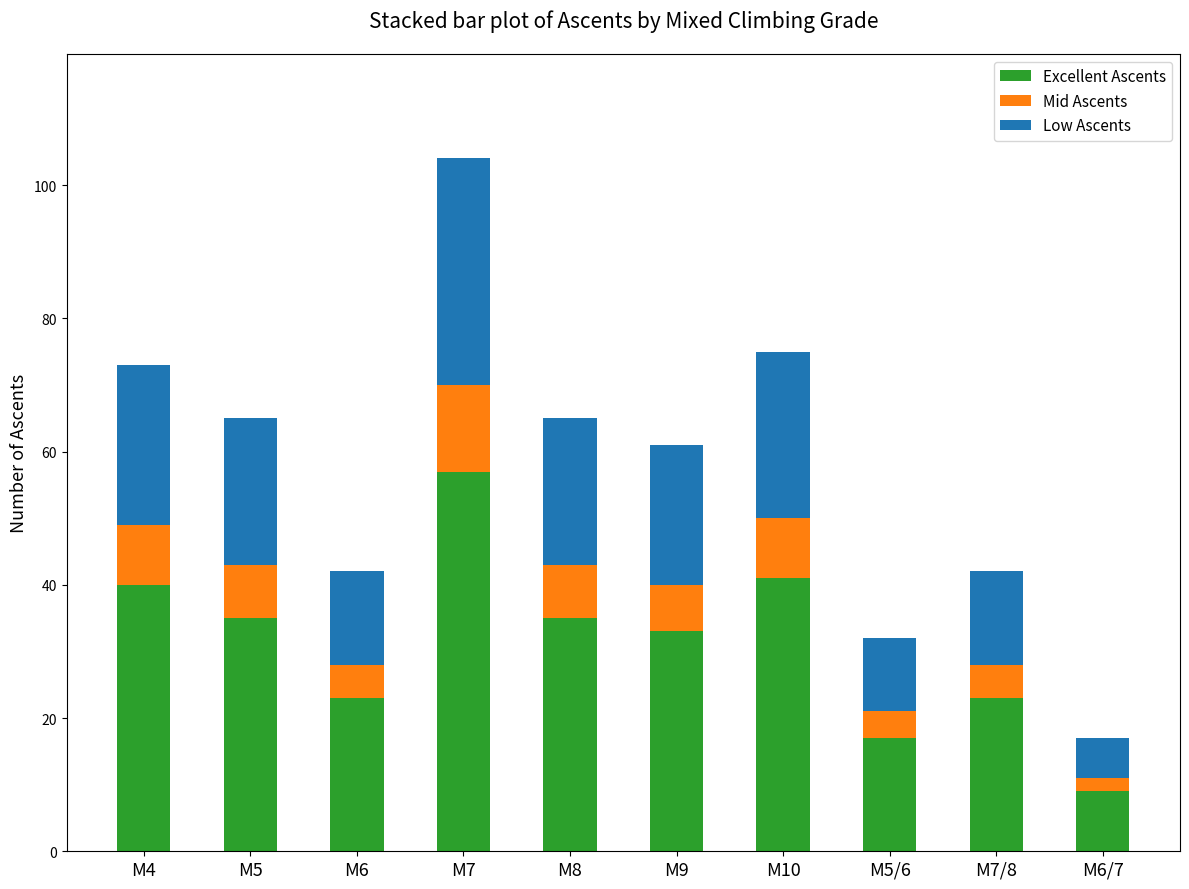

The value of Excellent Ascents at M7/8 is 23. True or false?

True